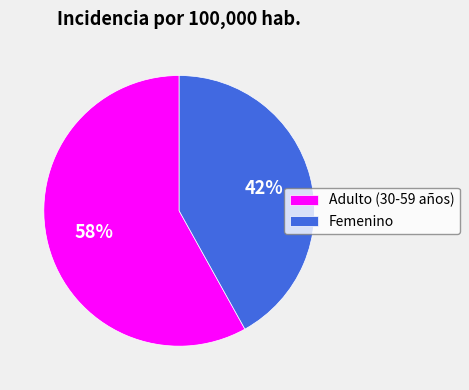

Is it true that Femenino is 53% of the pie?

False